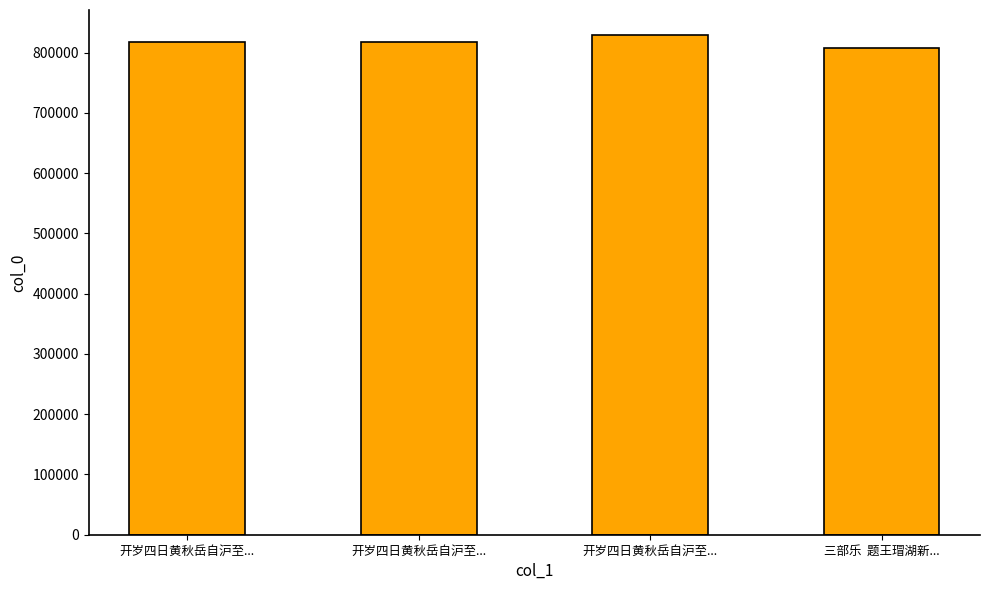

What value does the data have at 三部乐  题王瑁湖新...?

807402